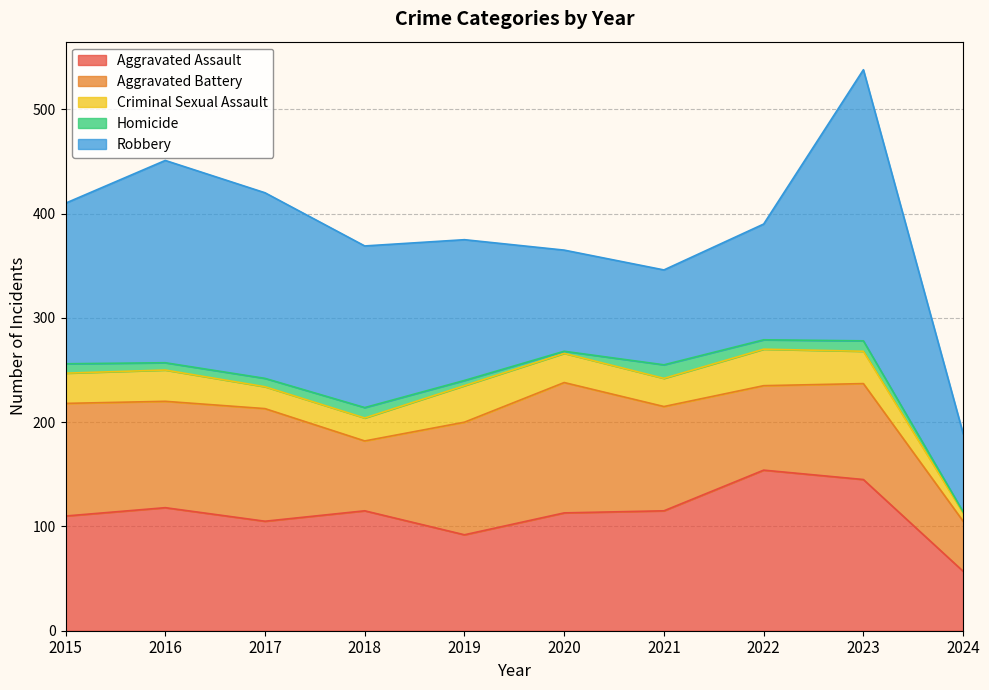

Which series has the largest total across all categories?

Robbery